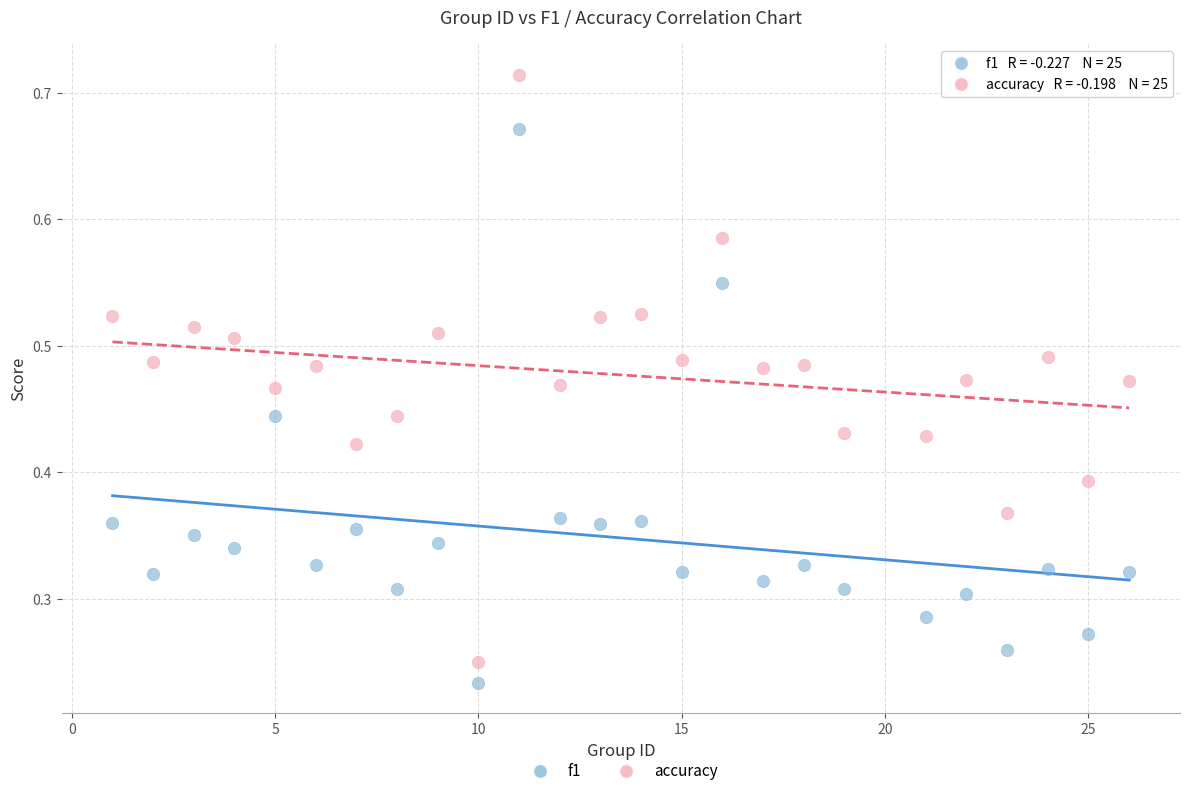

What are all the series names shown in the legend?

f1, accuracy